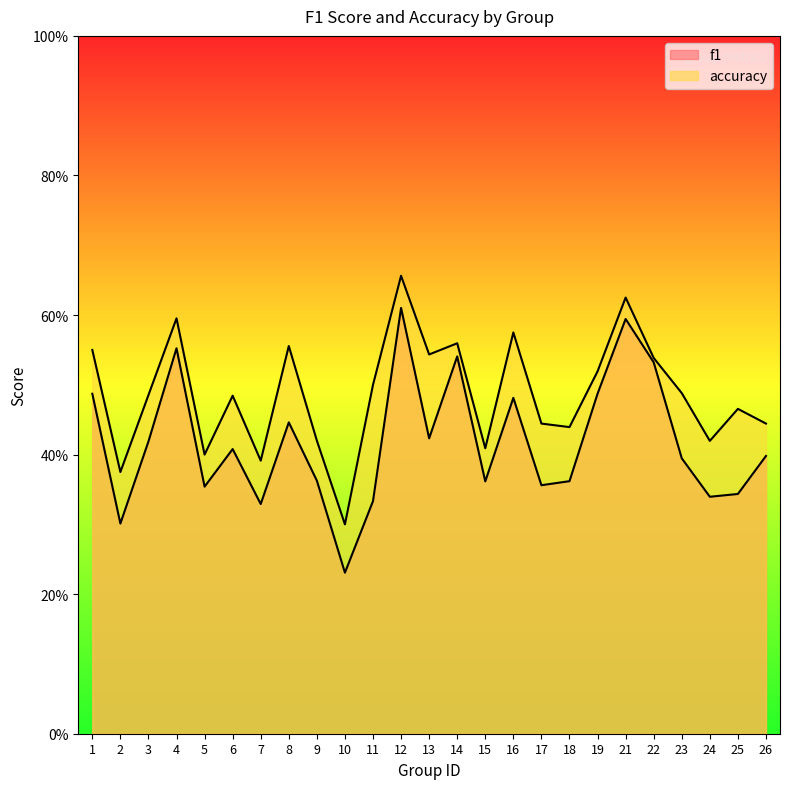

Is it true that f1 equals 0.4 at 6?

True